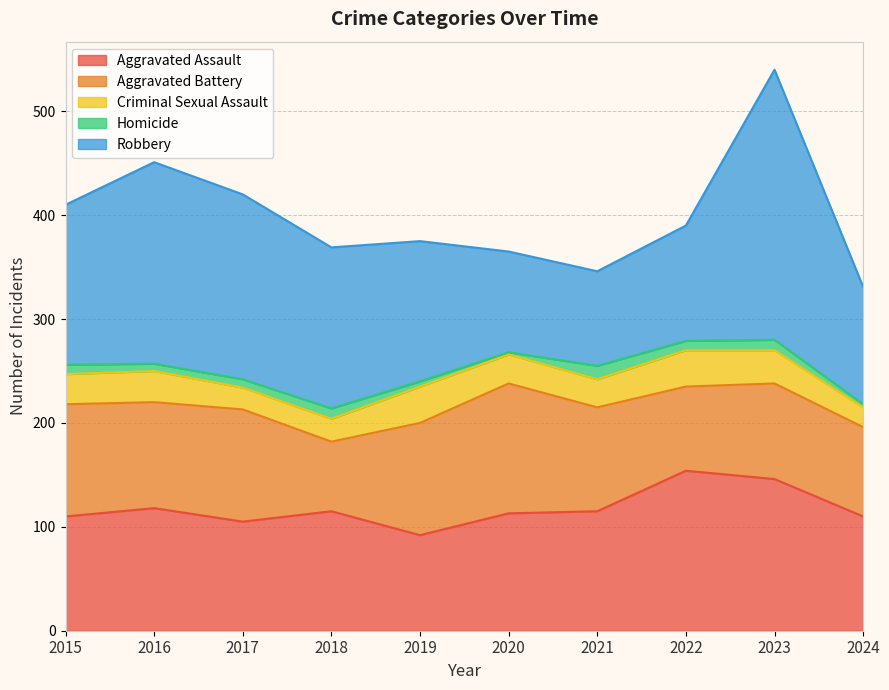

What is the value of the Robbery point at the 6th from the left?

97